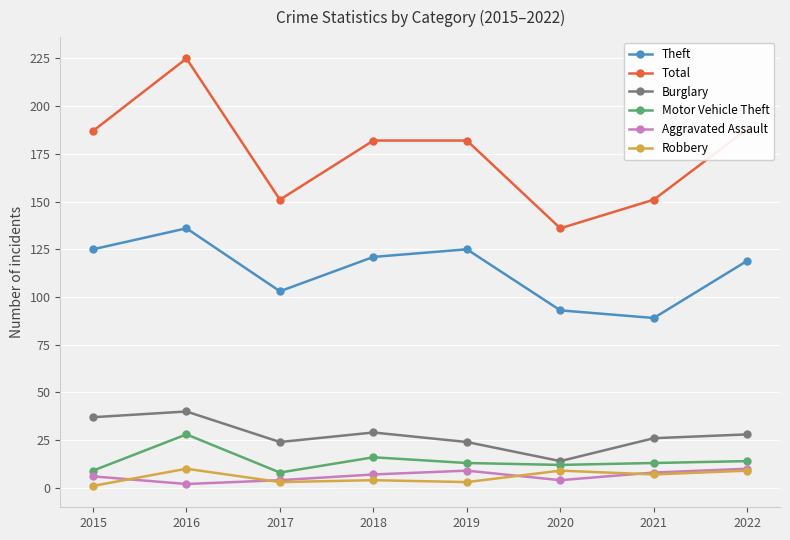

What value does the Robbery series have at 2020?

9